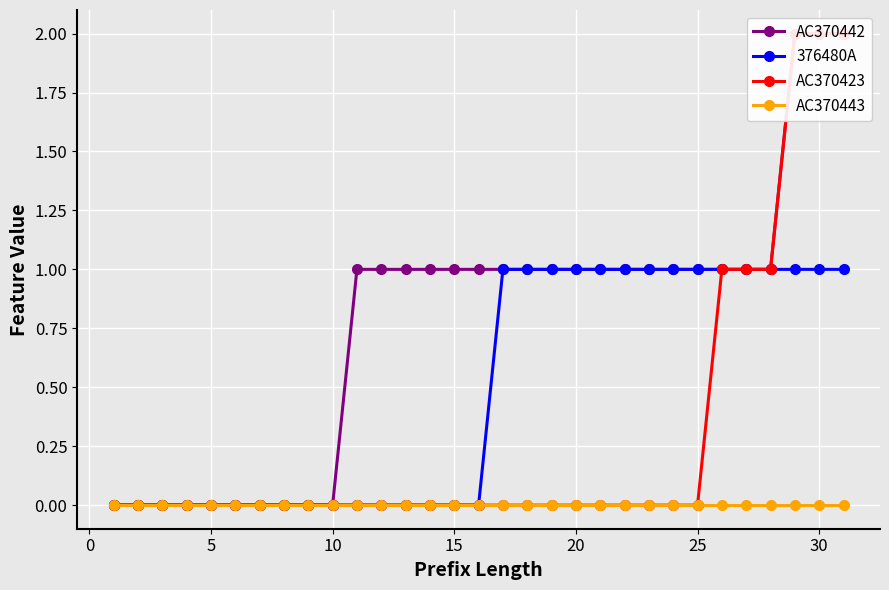

Between 30 and 19, which is larger?

19